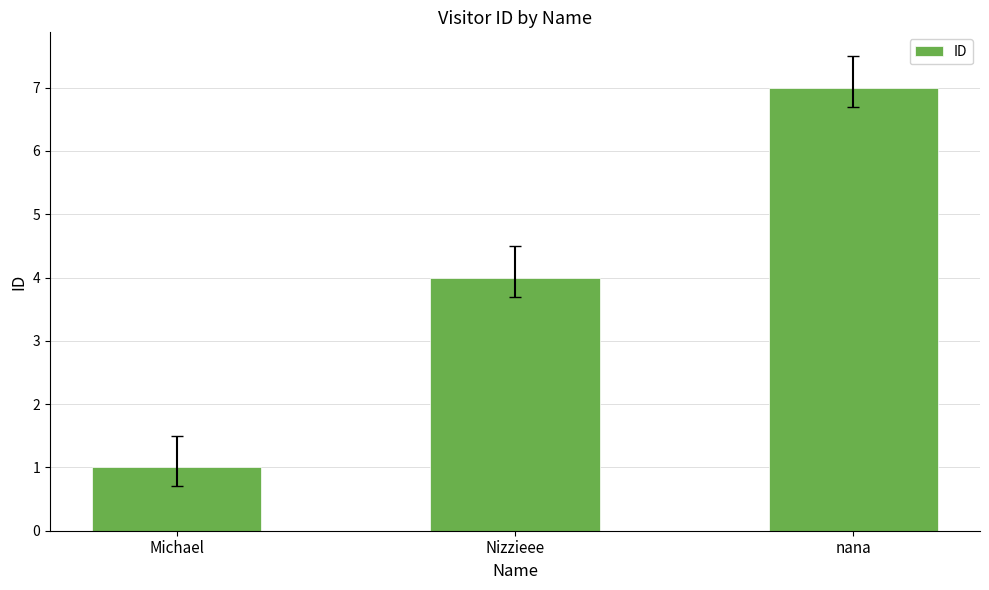

Reading right to left, list all the values displayed in this chart.

nana=7	Nizzieee=4	Michael=1